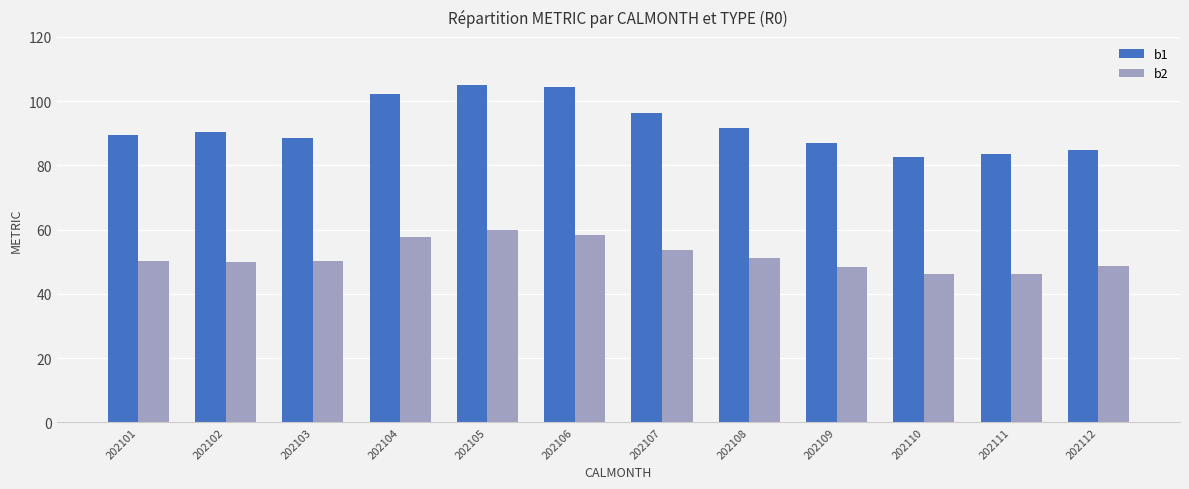

What is the minimum value shown in the chart?

46.1